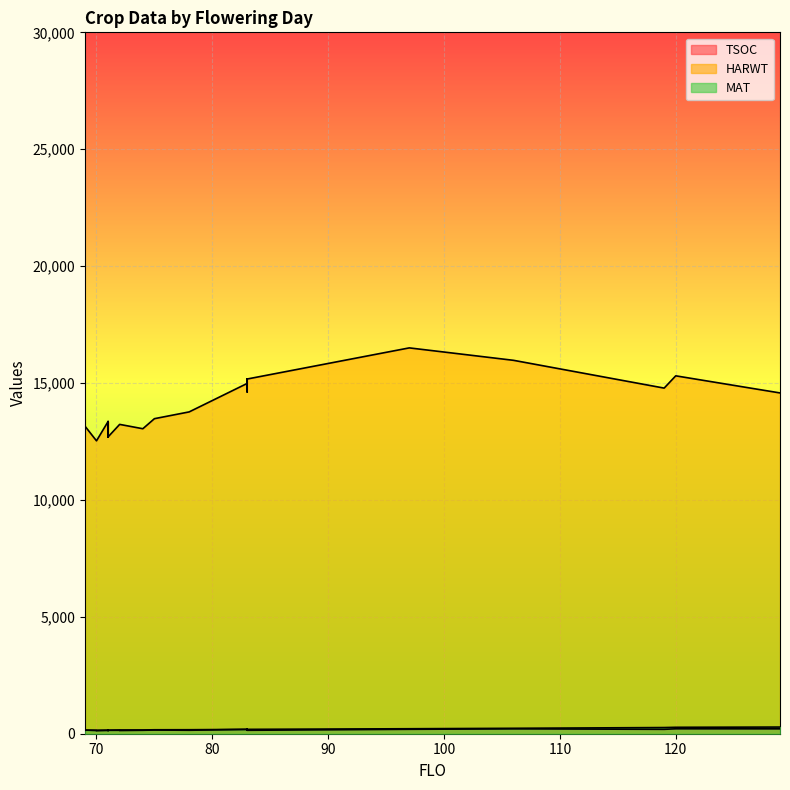

True or false: TSOC and HARWT cross at least once.

False